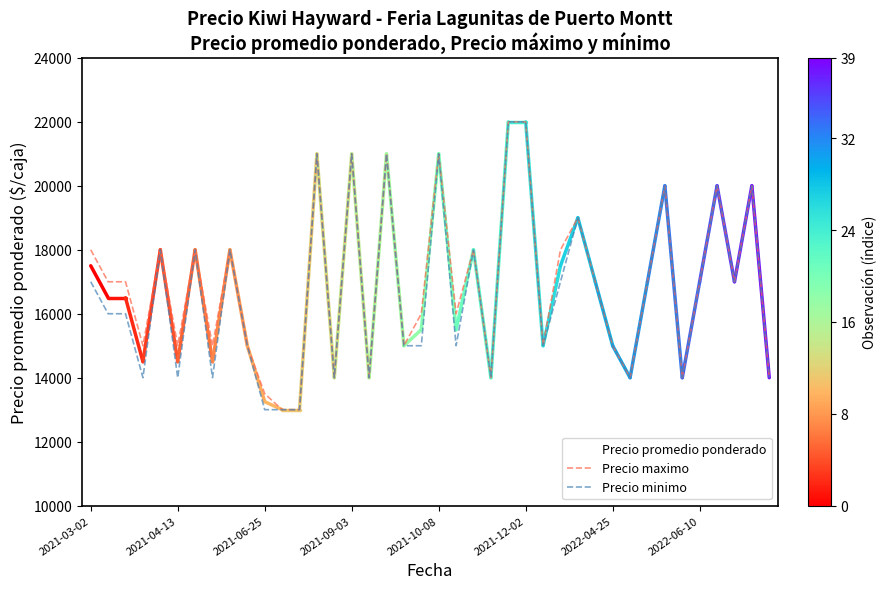

What is the lowest value of the Precio promedio ponderado series?

13000